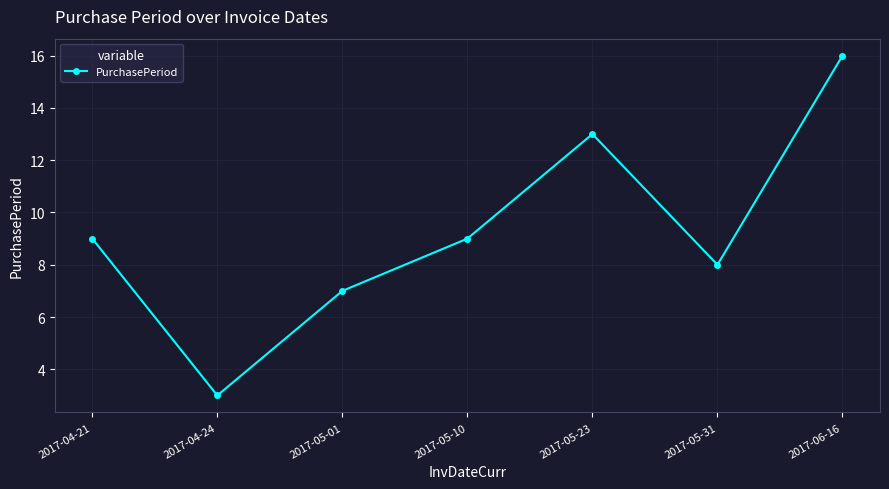

How many interior local peaks (higher than both neighbors) does the data have?

1